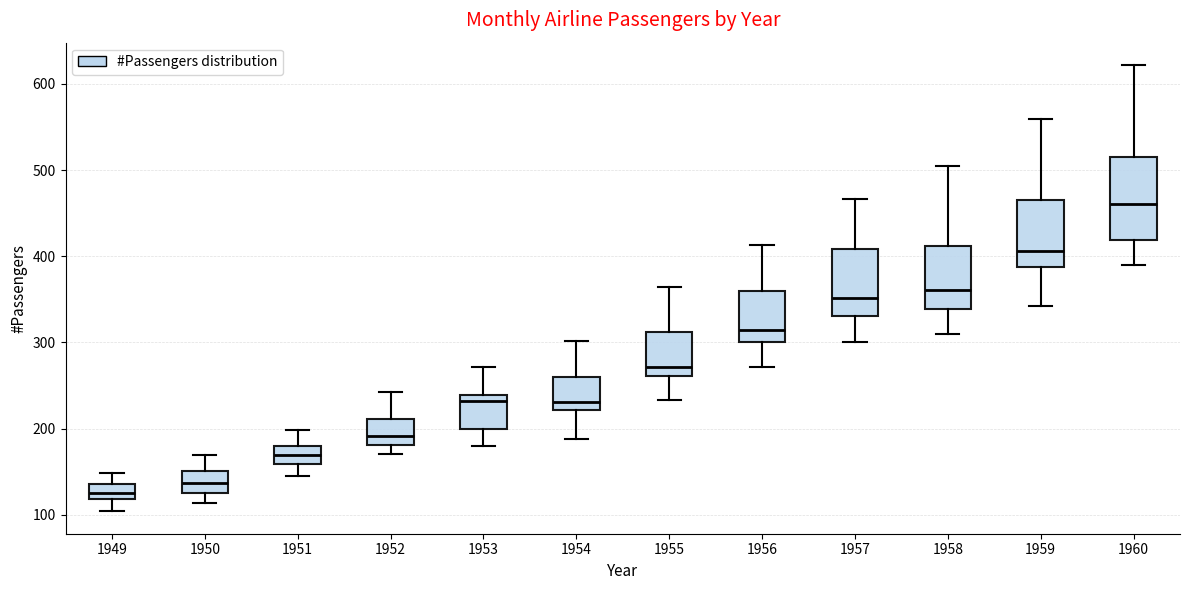

Which box has the lowest median line?

1949